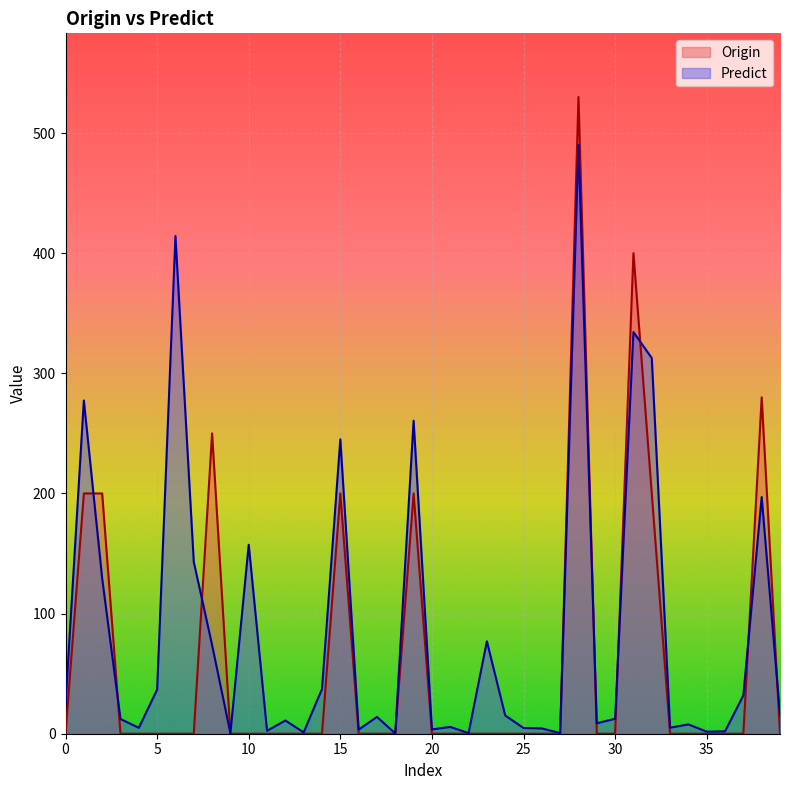

In Predict, how many points are lower than both neighbors (excluding endpoints)?

12